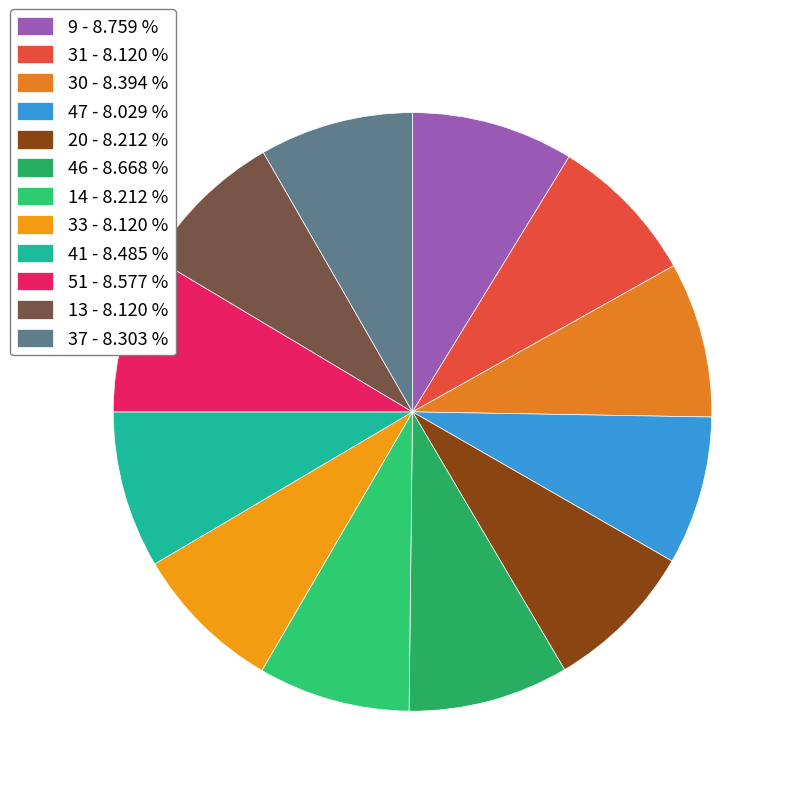

Which slice is the smallest?

47